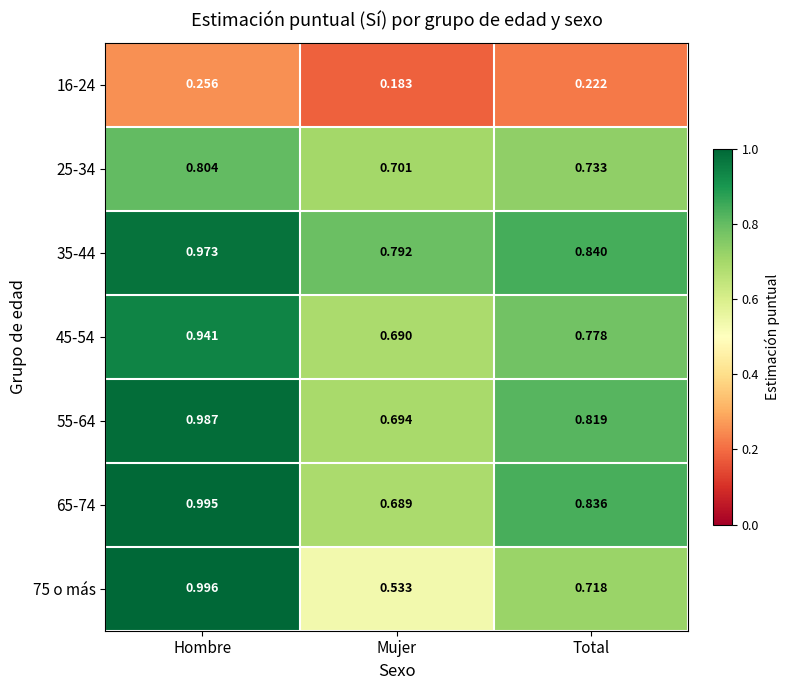

At Hombre, list the series in order from largest to smallest.

75 o más, 65-74, 55-64, 35-44, 45-54, 25-34, 16-24